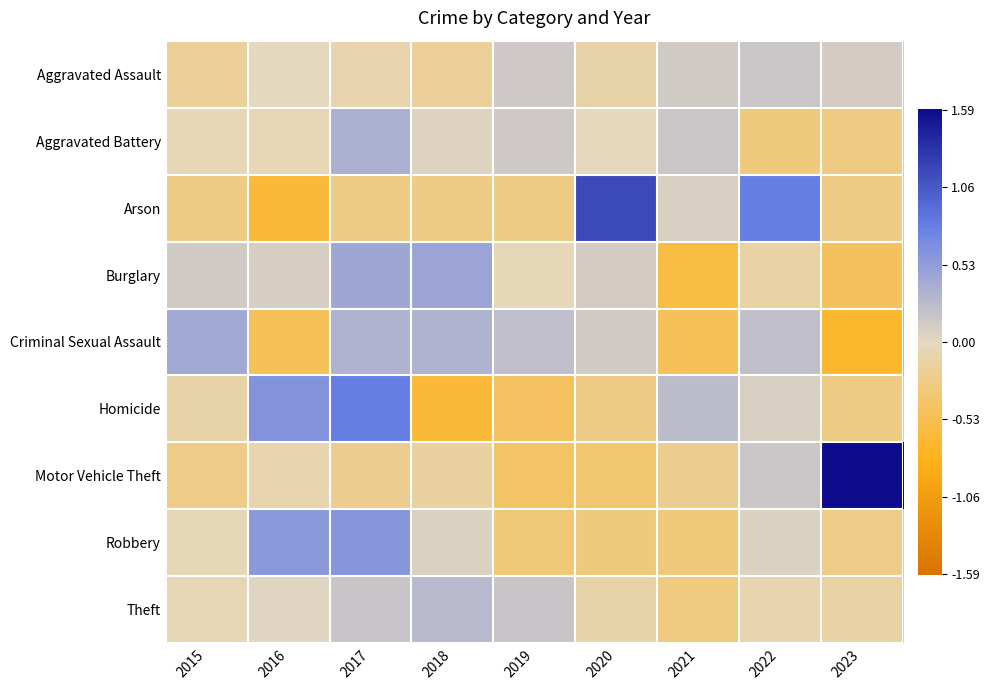

Between 2016 and 2018, which series saw the biggest shift?

Homicide